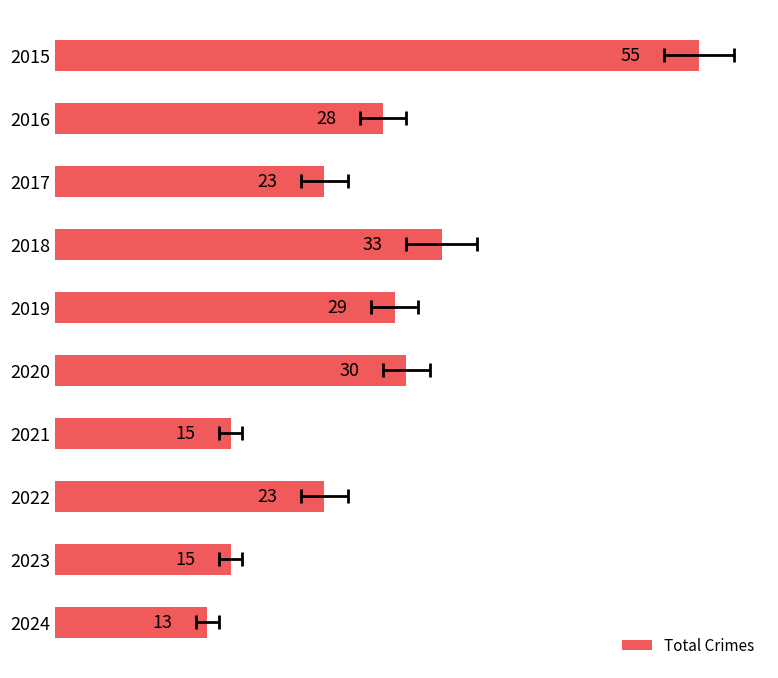

Rank the categories by value from lowest to highest.

2024, 2021, 2023, 2017, 2022, 2016, 2019, 2020, 2018, 2015